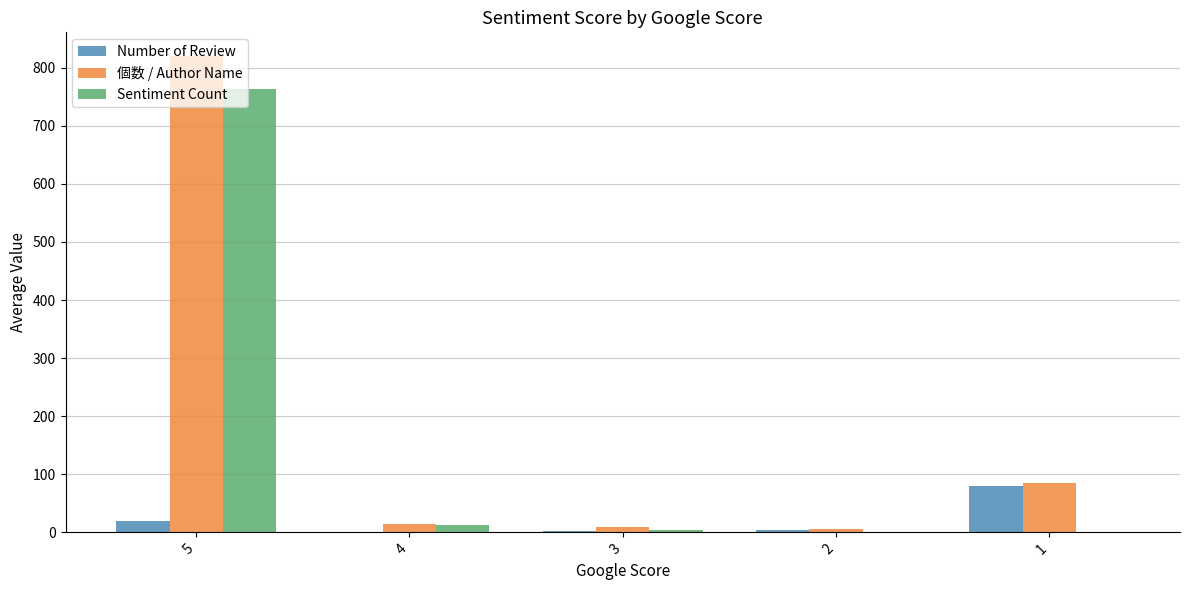

What is the highest value of the Number of Review series?

79